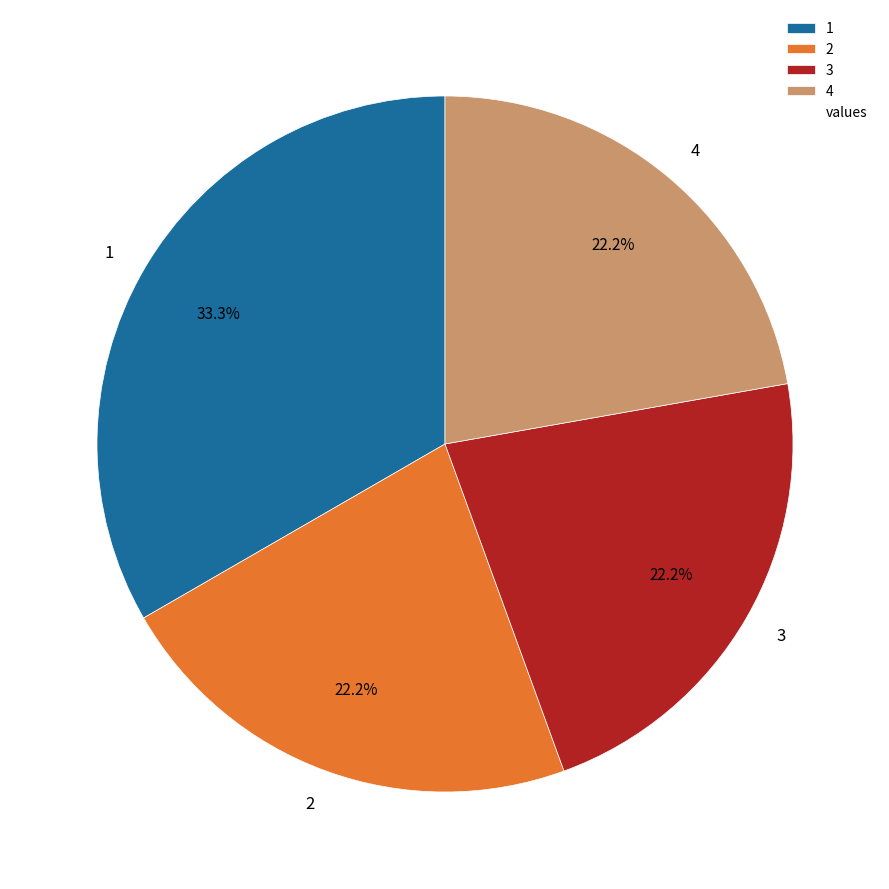

To the nearest percent, what is the difference between the largest and smallest slice percentages?

11%